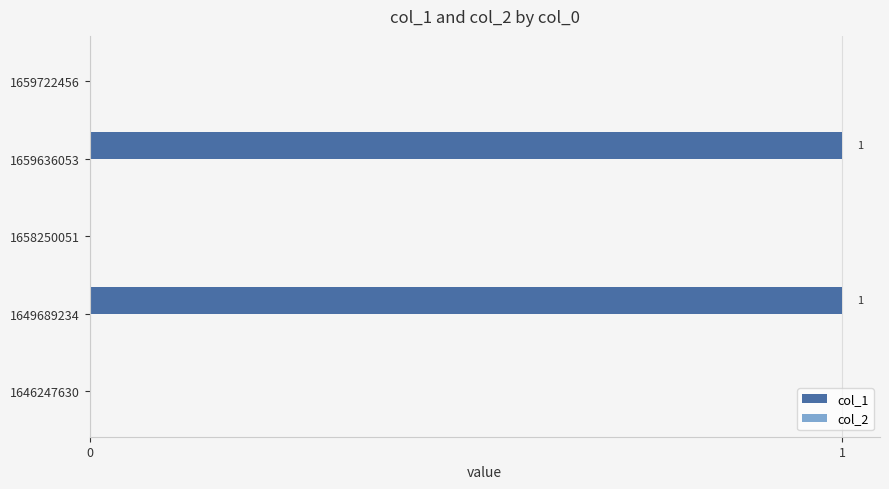

What is the change in value from 1646247630 to 1659636053?

+1